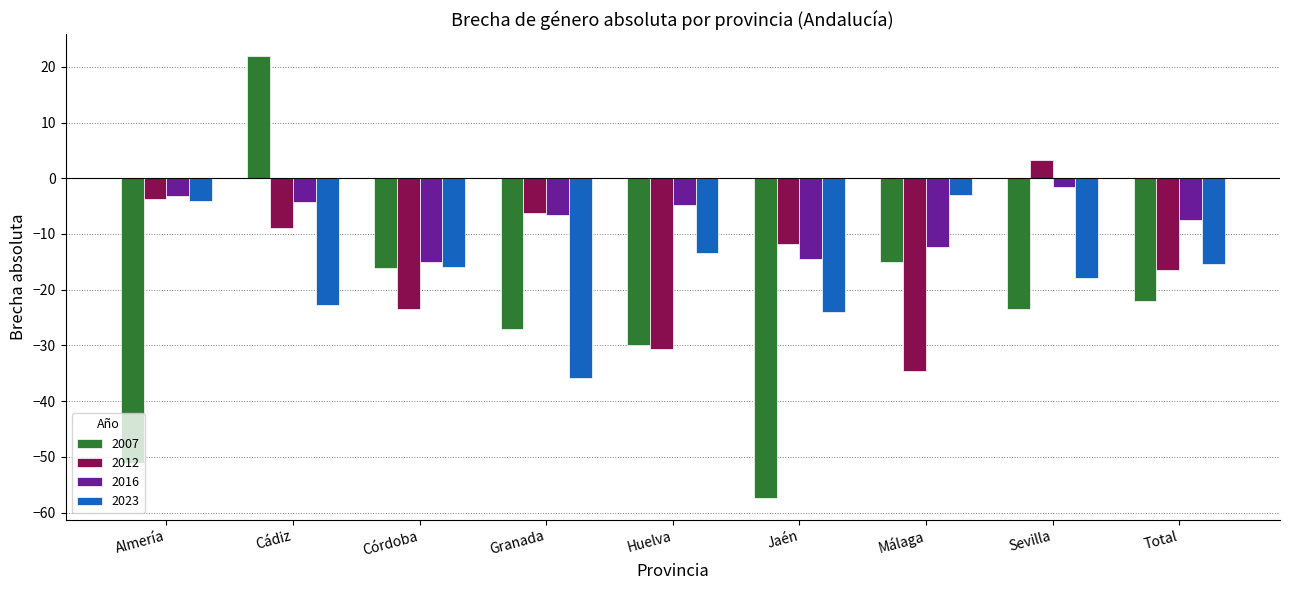

Which category has the highest value in the 2007 series?

Cádiz